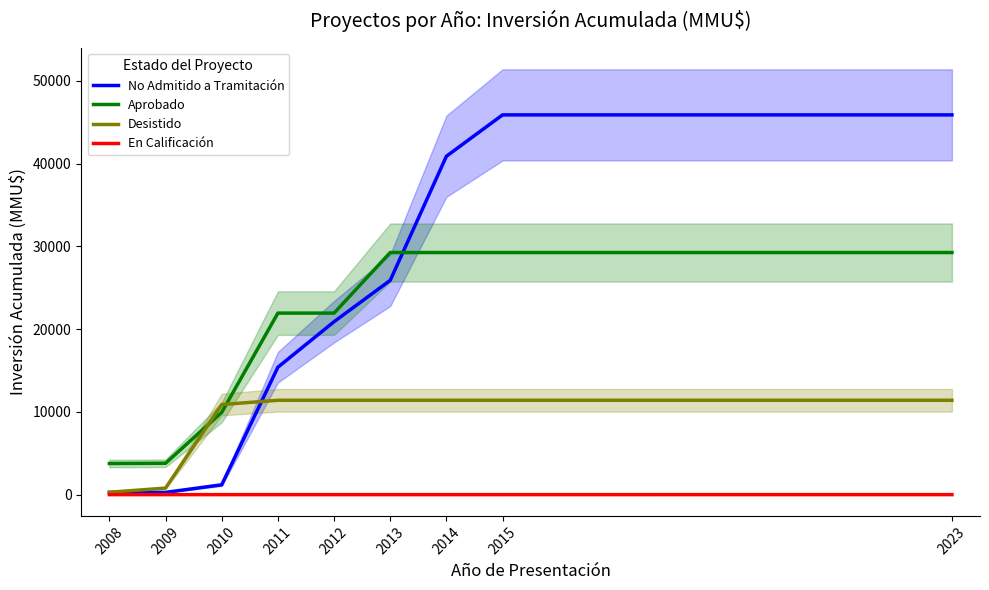

How many Aprobado values are between 9943 and 29264?

7